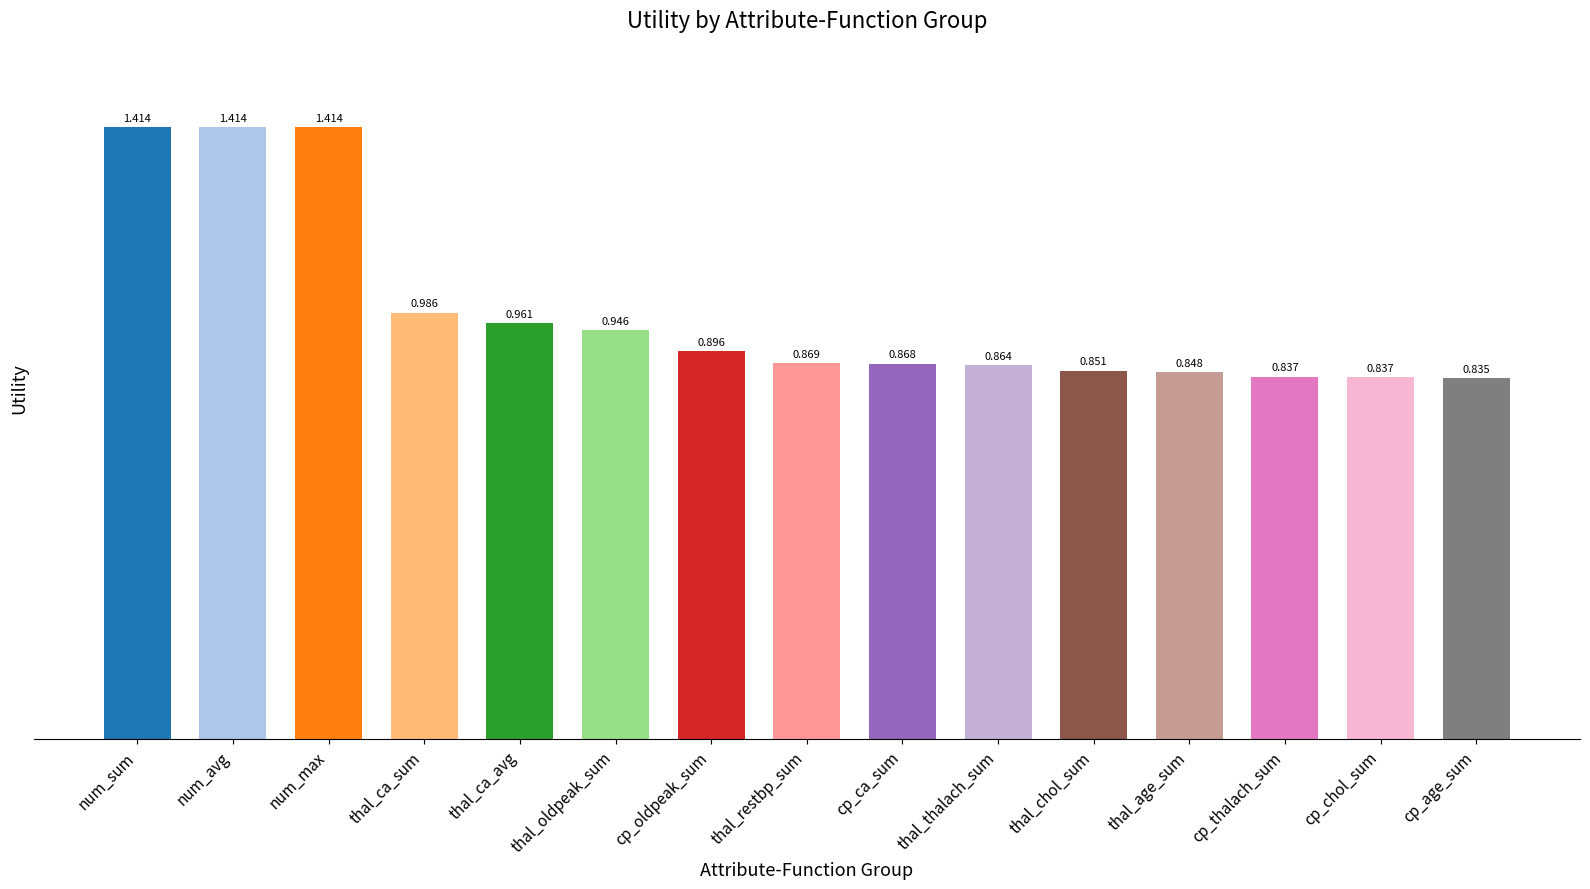

The value at thal_oldpeak_sum is 0.9. True or false?

True